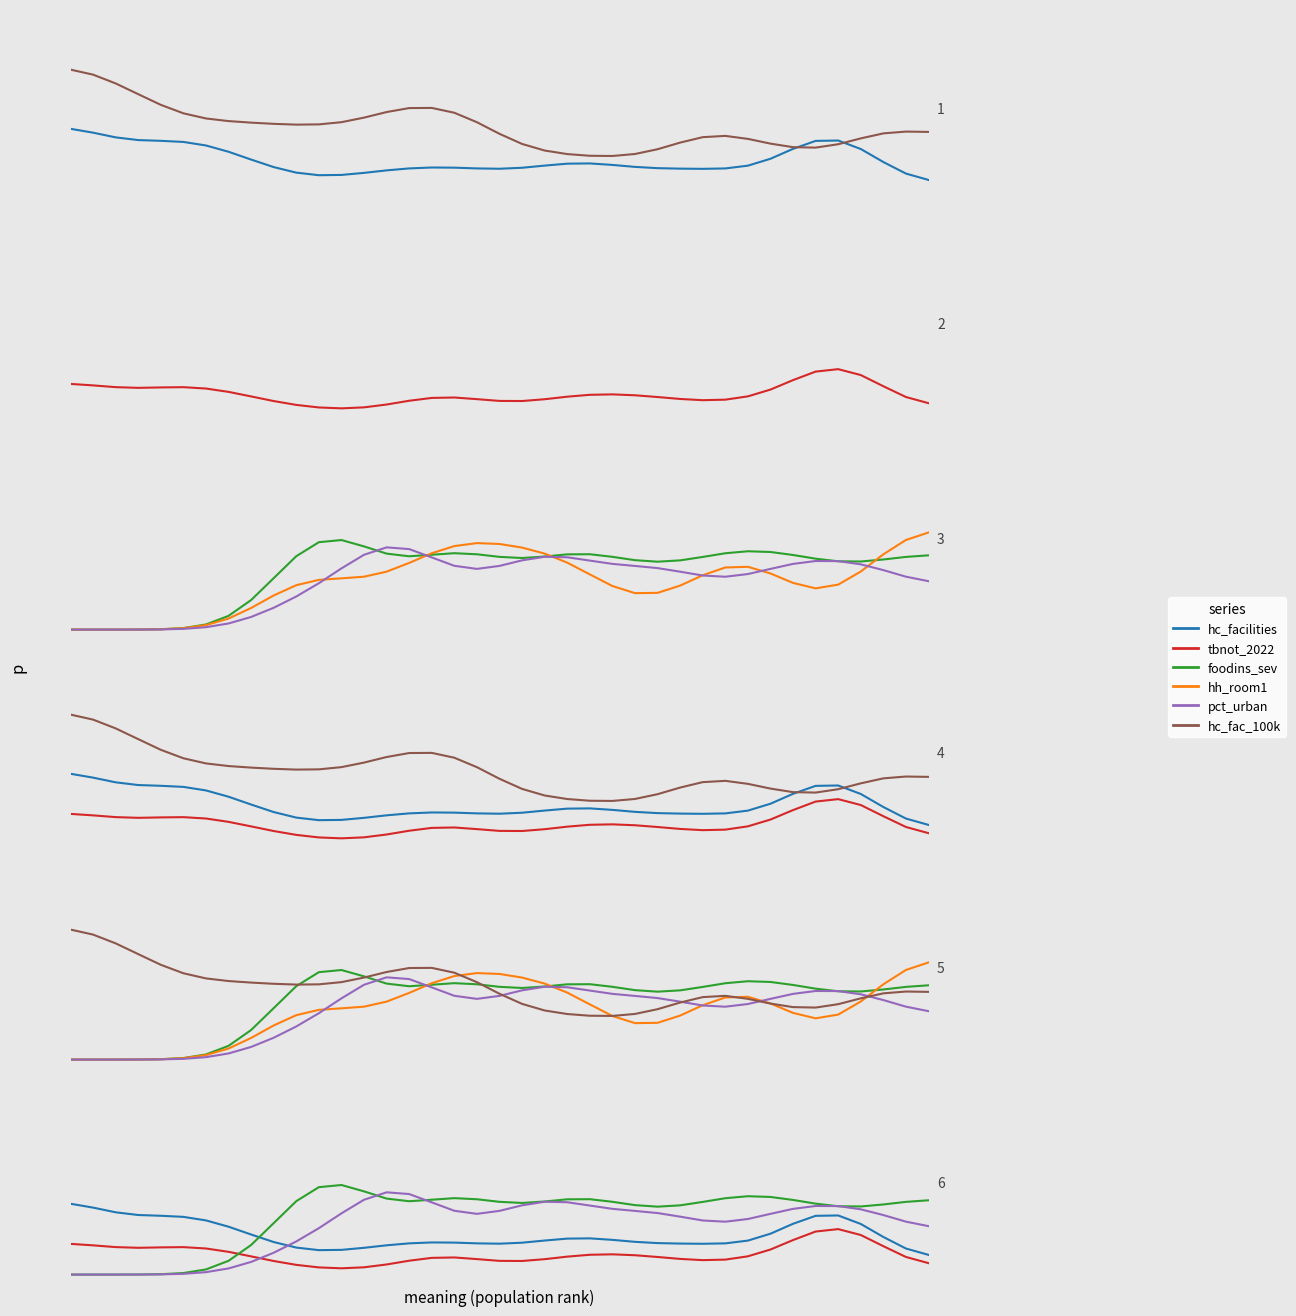

Between 0 and 33, which series saw the biggest shift?

hc_fac_100k